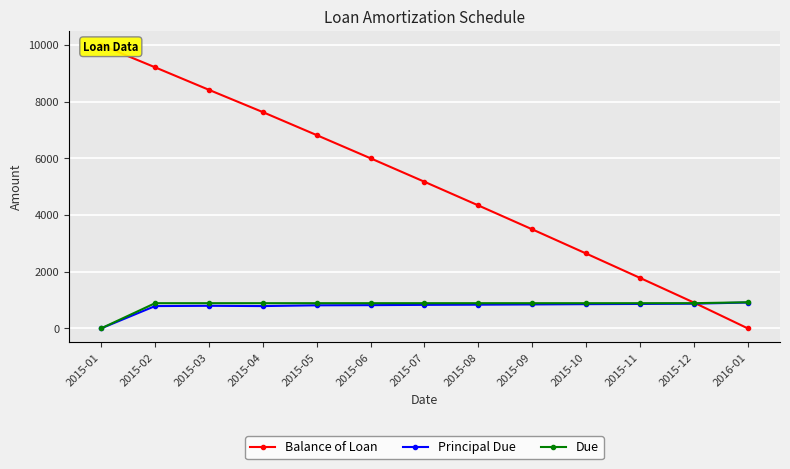

Where do Balance of Loan and Principal Due first cross each other?

2015-12 and 2016-01